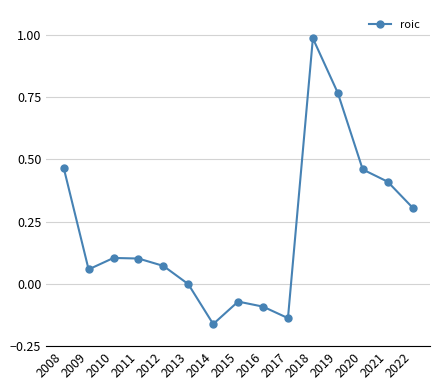

Which category has the highest value across all series?

2018